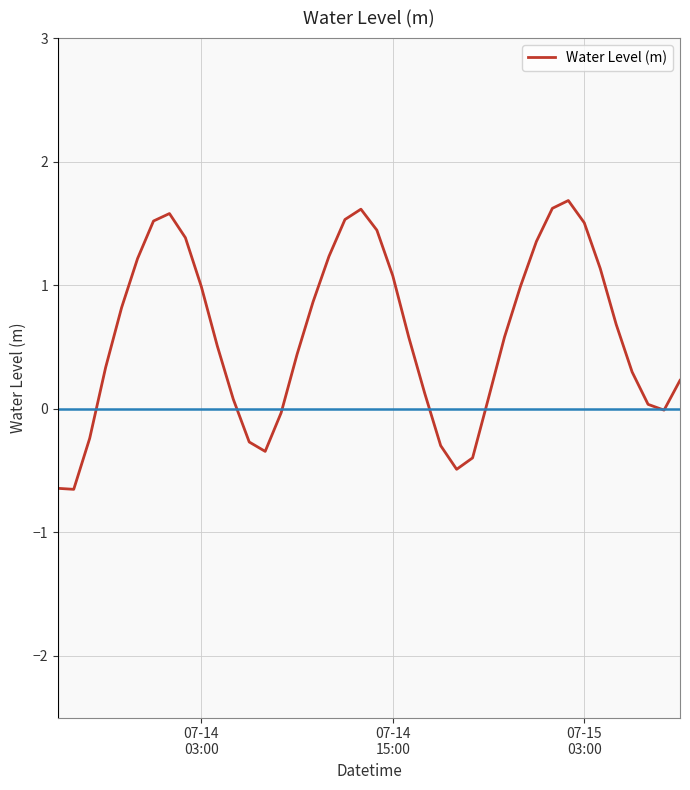

What is the minimum value shown in the chart?

-0.7